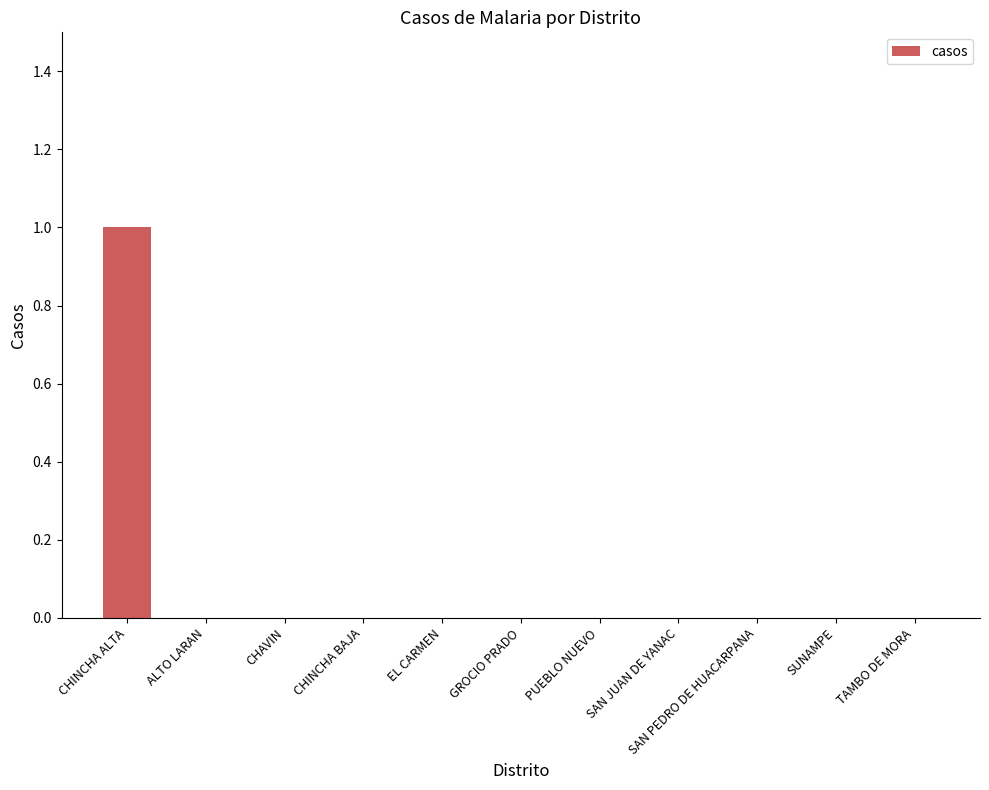

True or false: the data shows -1 at TAMBO DE MORA.

False